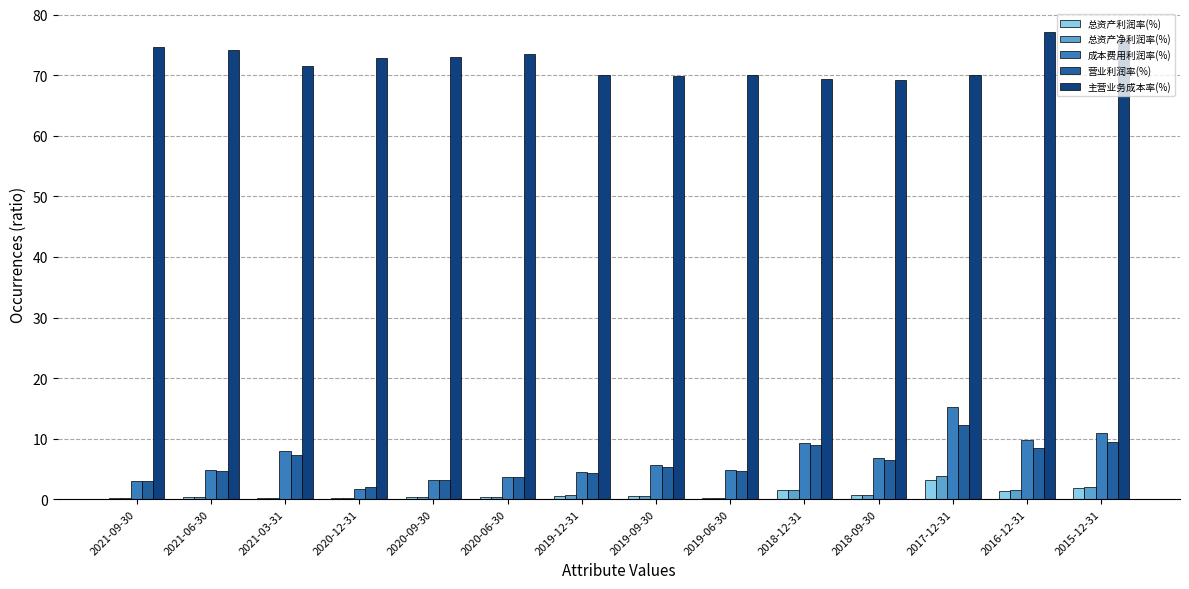

Which series changed the most between 2018-12-31 and 2018-09-30?

成本费用利润率(%)